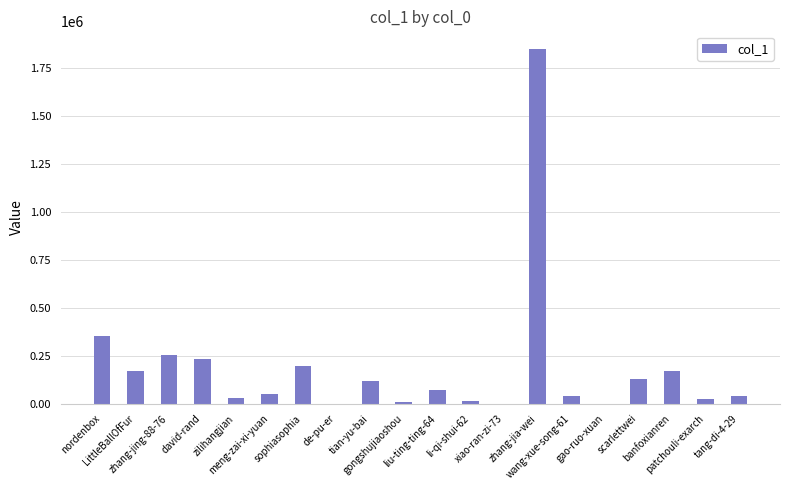

What is the sum of the values at wang-xue-song-61 and gao-ruo-xuan?

40204